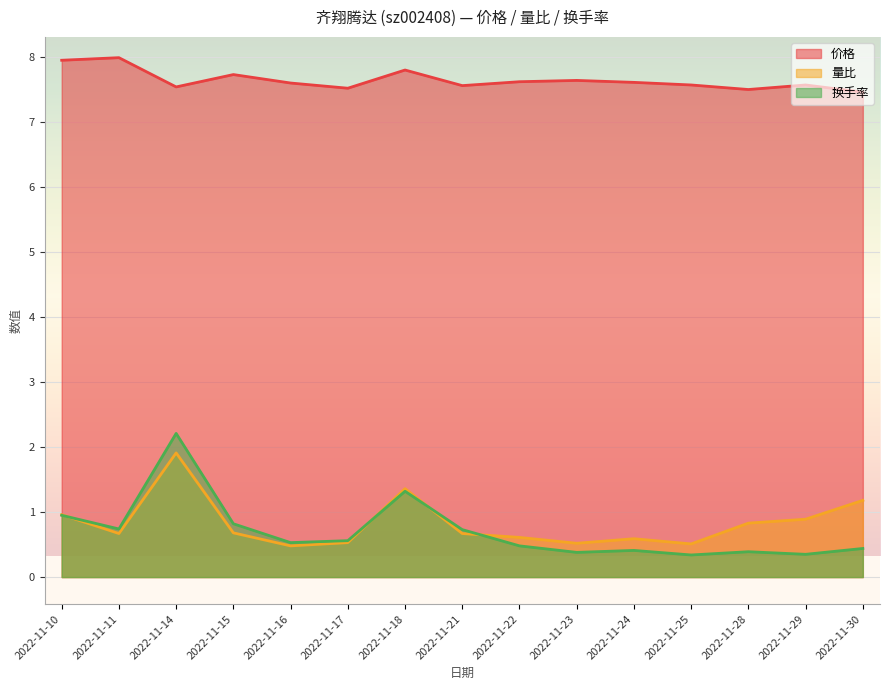

Rank the categories by 量比 value from highest to lowest.

2022-11-14, 2022-11-18, 2022-11-30, 2022-11-10, 2022-11-29, 2022-11-28, 2022-11-15, 2022-11-11, 2022-11-21, 2022-11-22, 2022-11-24, 2022-11-17, 2022-11-23, 2022-11-25, 2022-11-16